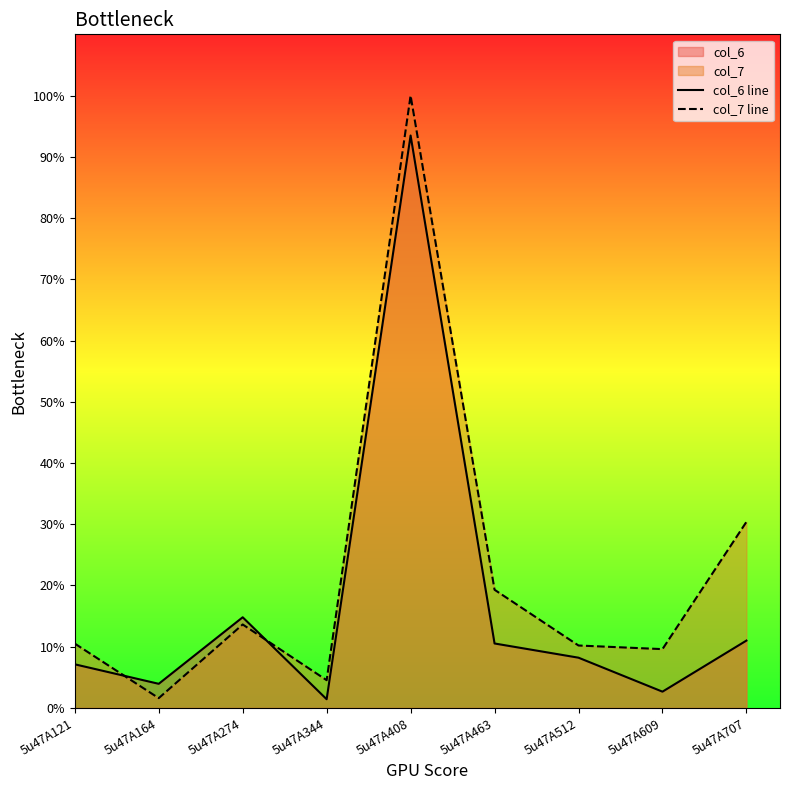

How many lines are shown in the chart?

2